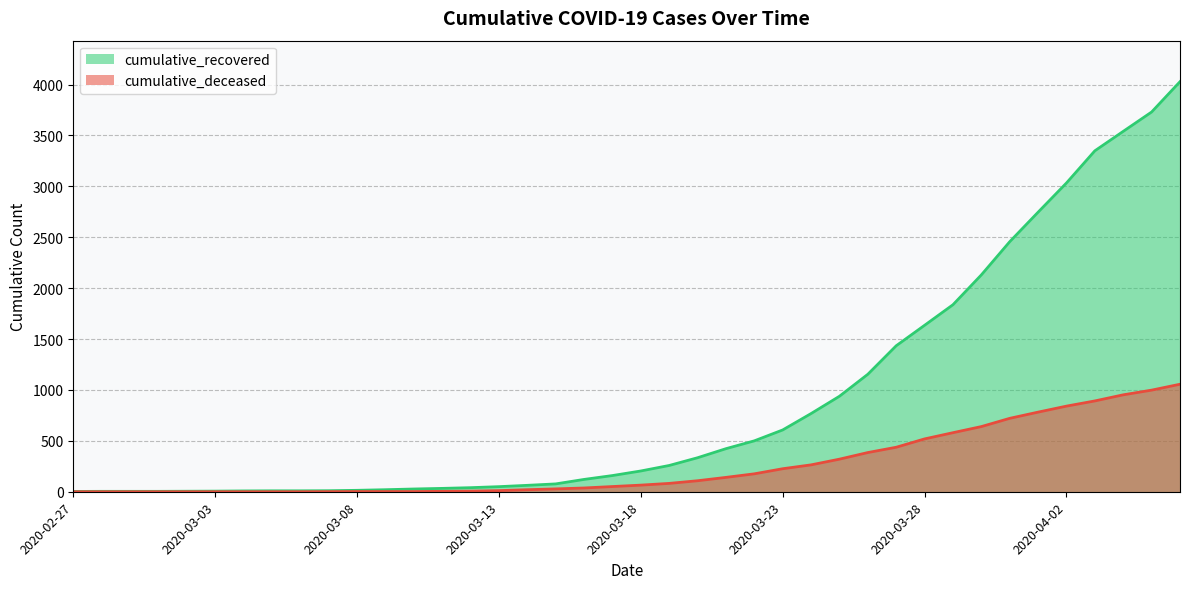

Reading right to left, list all the values displayed in this chart.

cumulative_recovered: 4028	3730	3540	3349	3033	2746	2456	2130	1837	1635	1434	1154	938	768	607	500	423	334	258	204	159	121	77	63	50	40	33	27	20	14	10	9	9	8	6	5	4	4	4	3
cumulative_deceased: 1056	998	952	892	841	782	721	640	580	519	437	385	320	264	226	176	141	108	82	65	51	37	28	20	11	6	4	2	2	2	1	0	0	0	0	0	0	0	0	0